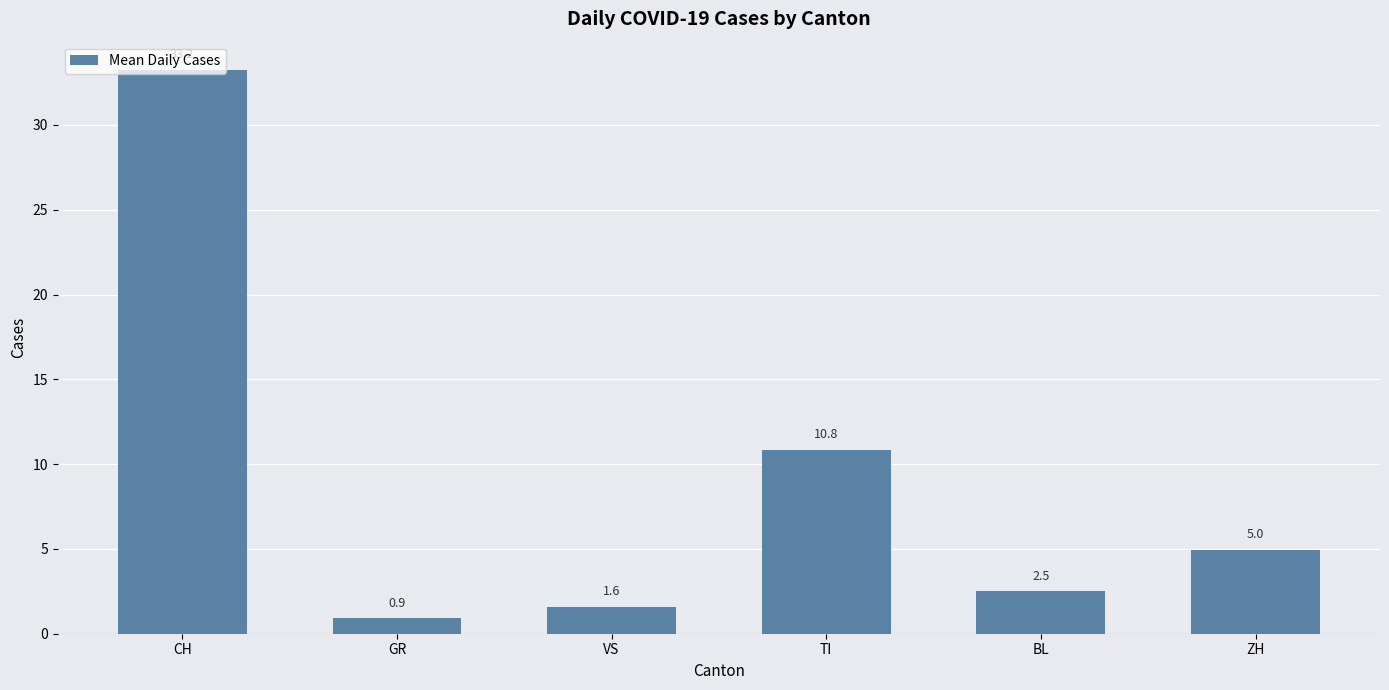

The chart shows a value of 33.2 at CH. True or false?

True